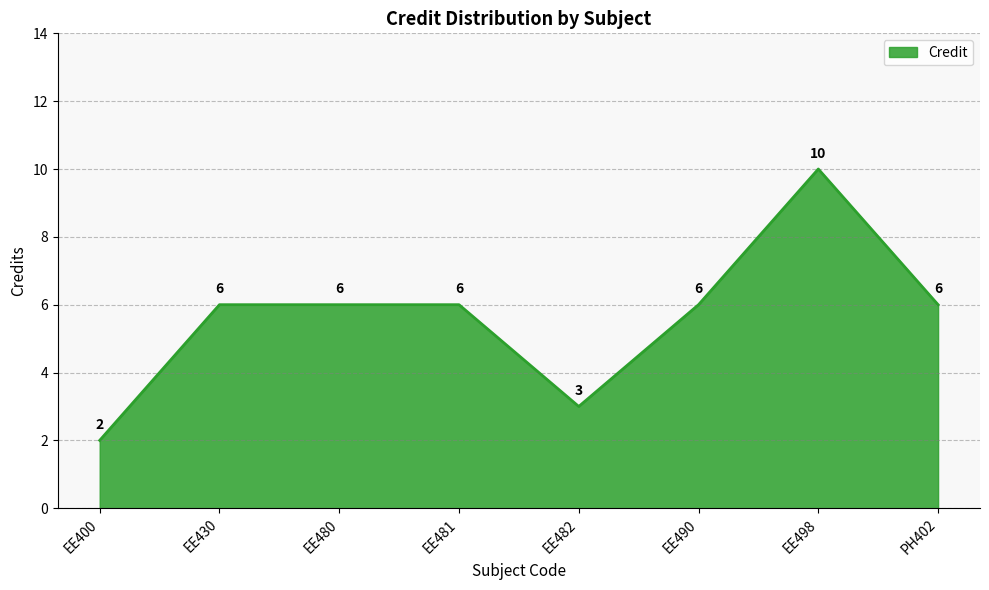

Between EE481 and EE498, which is larger?

EE498